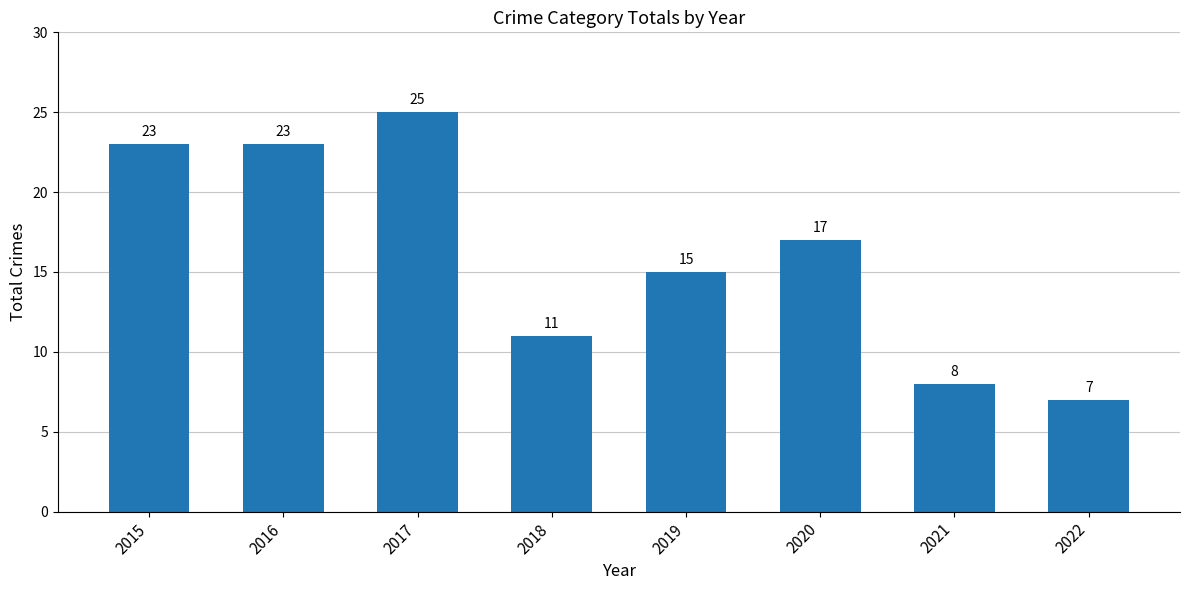

The chart shows a value of 11 at 2022. True or false?

False